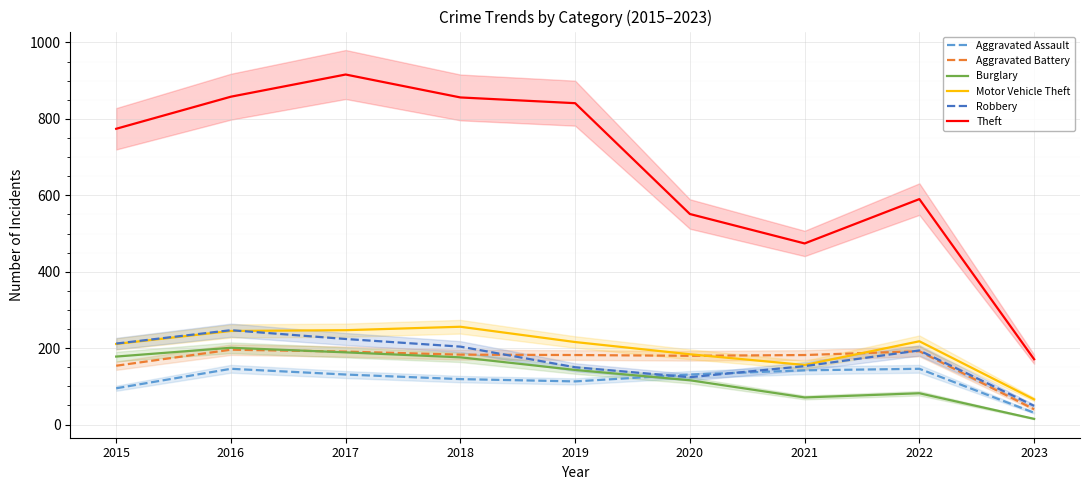

What is the value of the Burglary point at the 7th from the left?

71